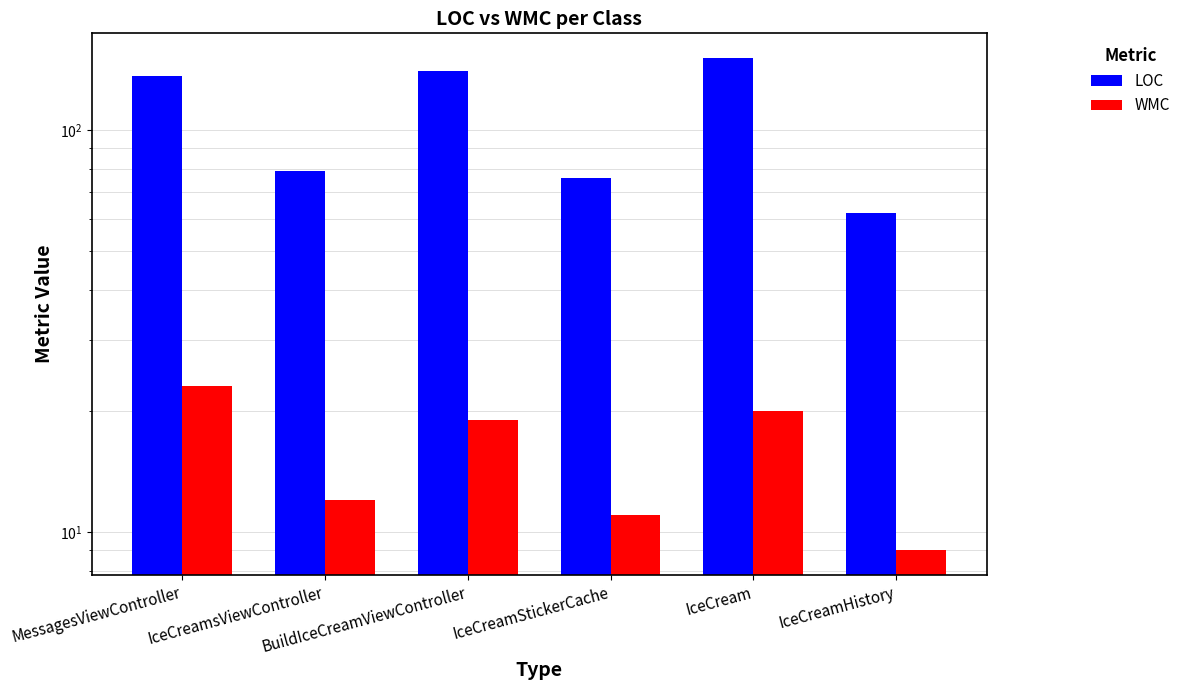

Which series has the largest total across all categories?

LOC